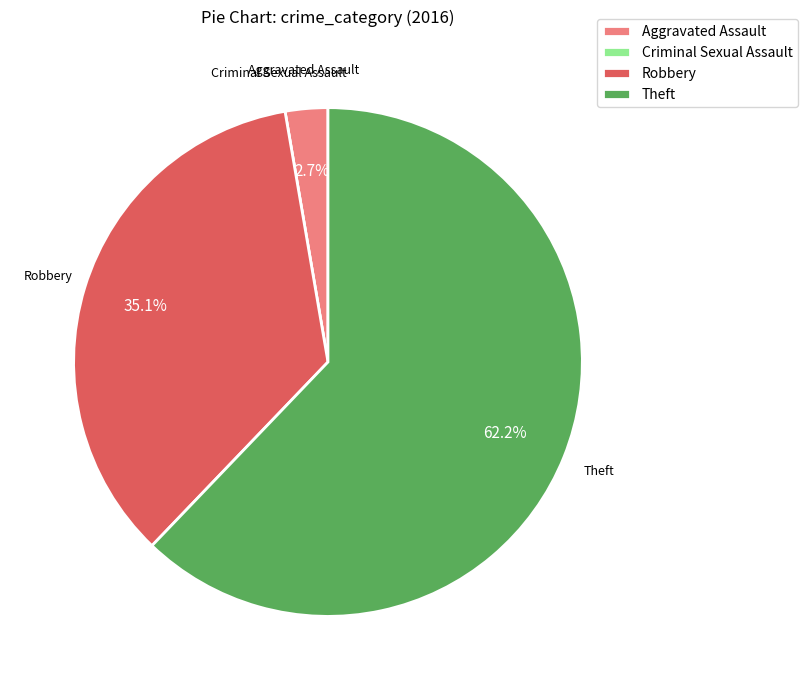

What is the largest slice in the pie chart?

Theft